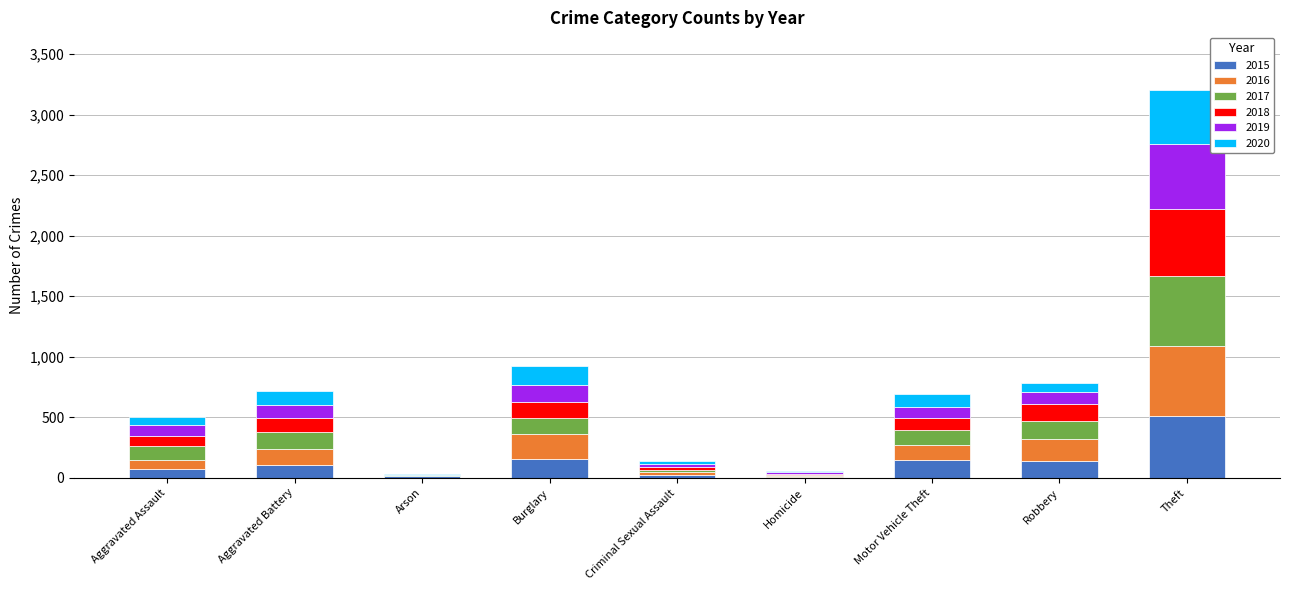

What is the total value across all series at Aggravated Battery?

717